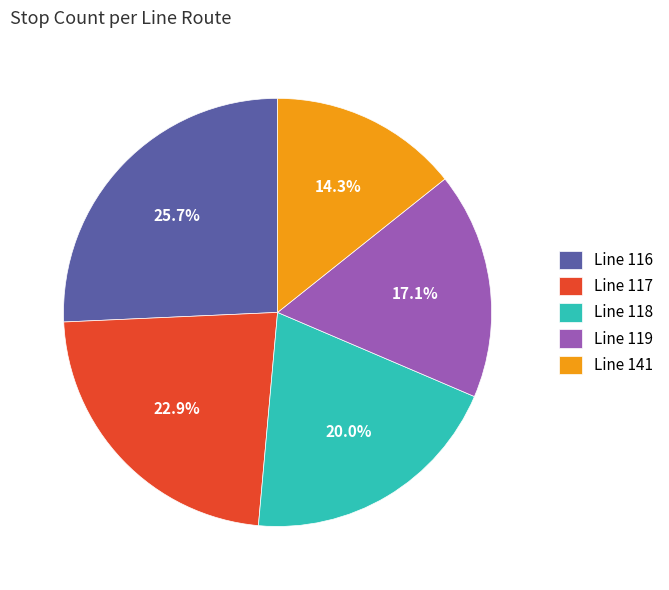

Which slice is the smallest?

Line 141